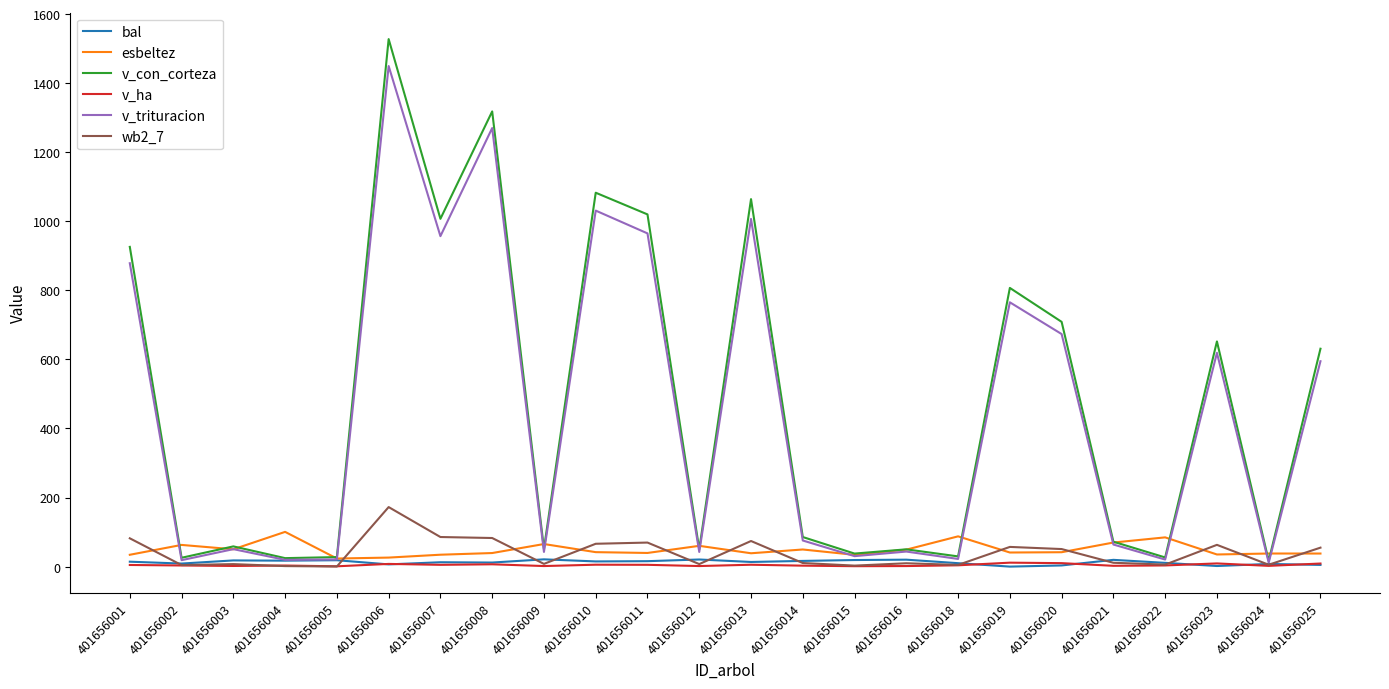

Which series changed the most between 401656014 and 401656020?

v_con_corteza